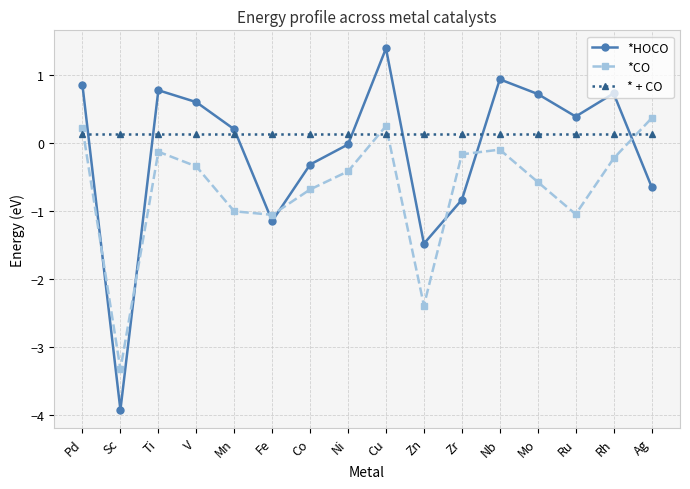

Which series has the largest total across all categories?

* + CO